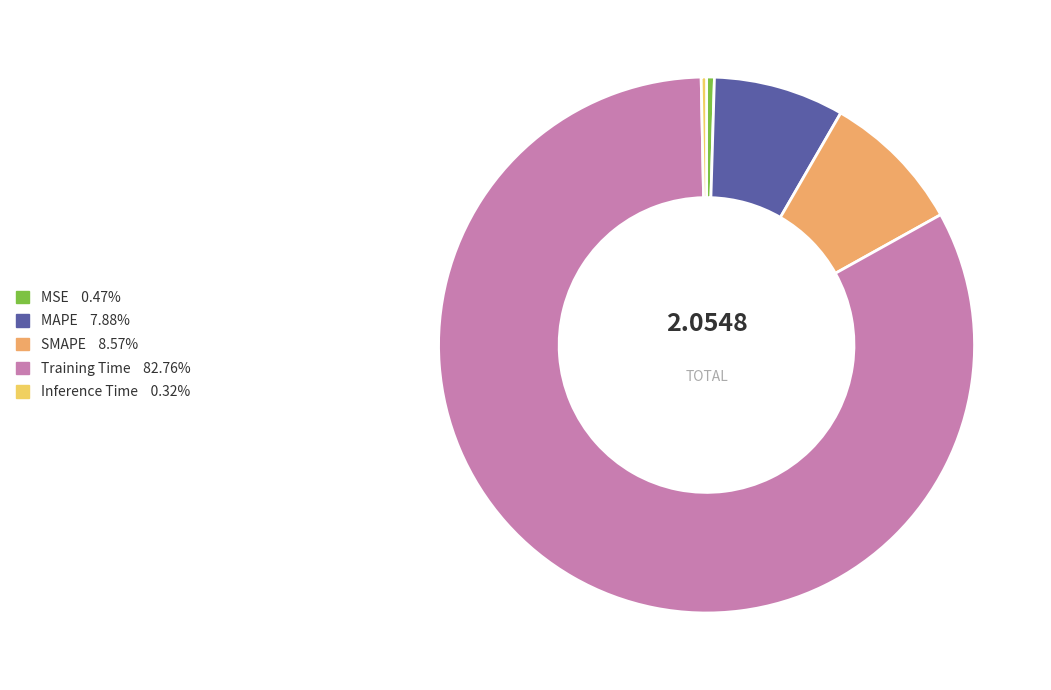

Combined, do SMAPE 8.57% and MAPE 7.88% account for over 50%?

No